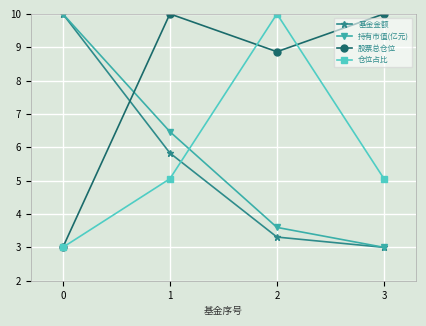

What is the value of the 股票总仓位 point at the 1st from the left?

3.0